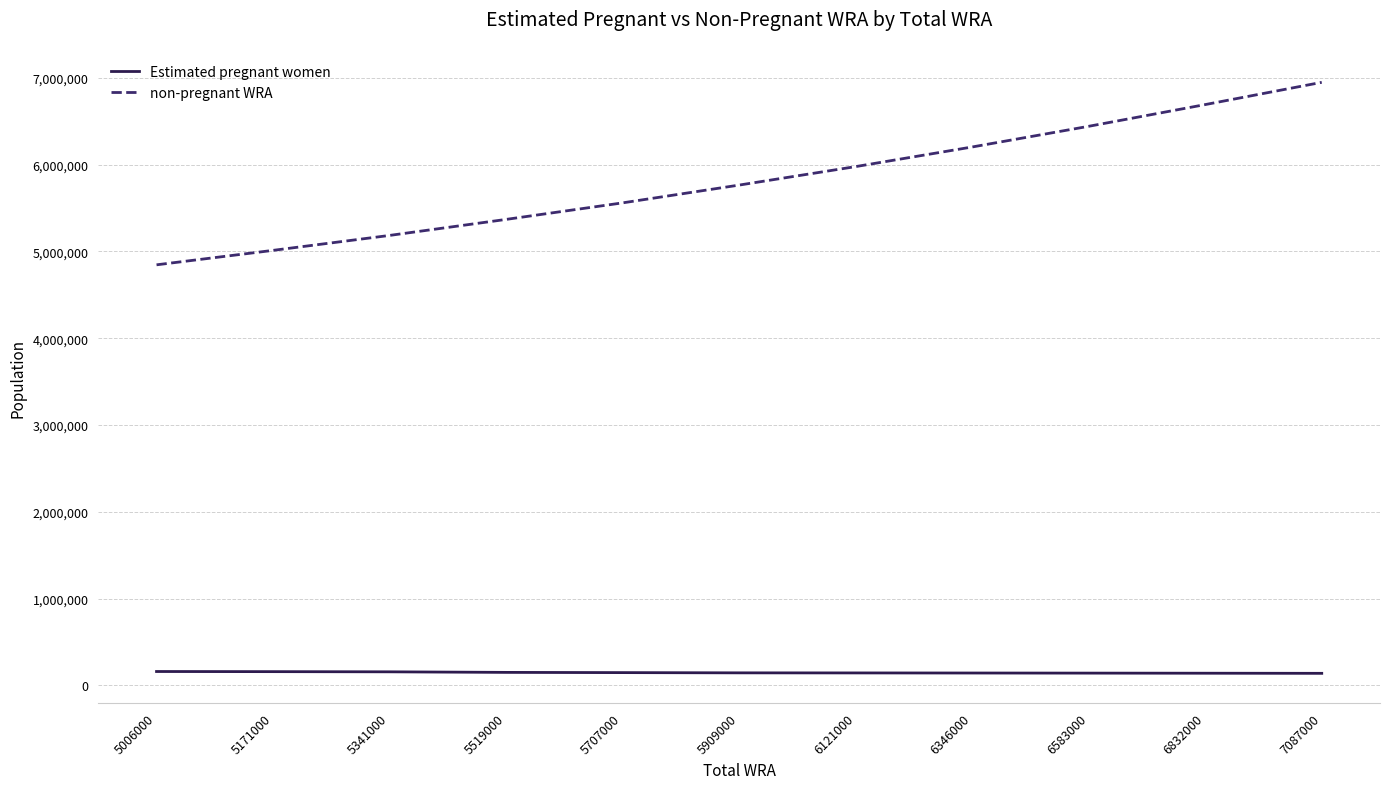

At 6346000, list the series in order from smallest to largest.

Estimated pregnant women, non-pregnant WRA